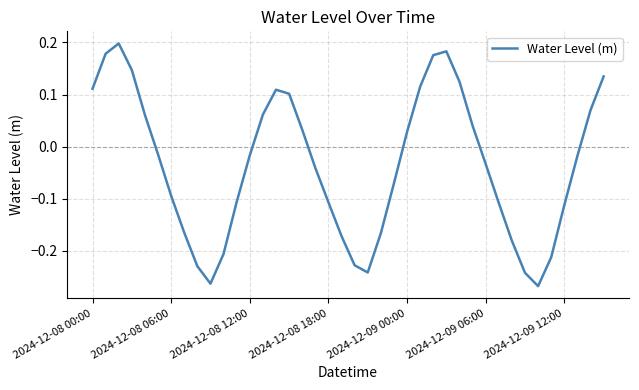

What is the difference between the maximum and minimum values?

0.5